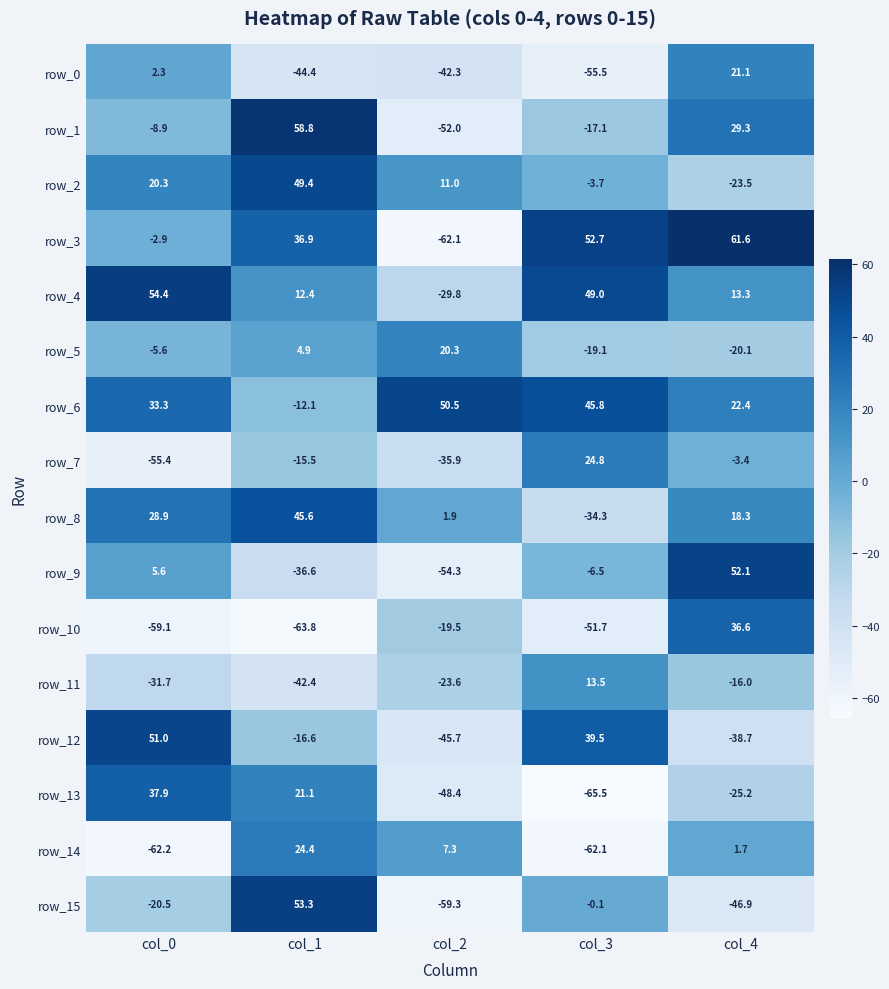

At which category is the sum across all series the highest?

col_4